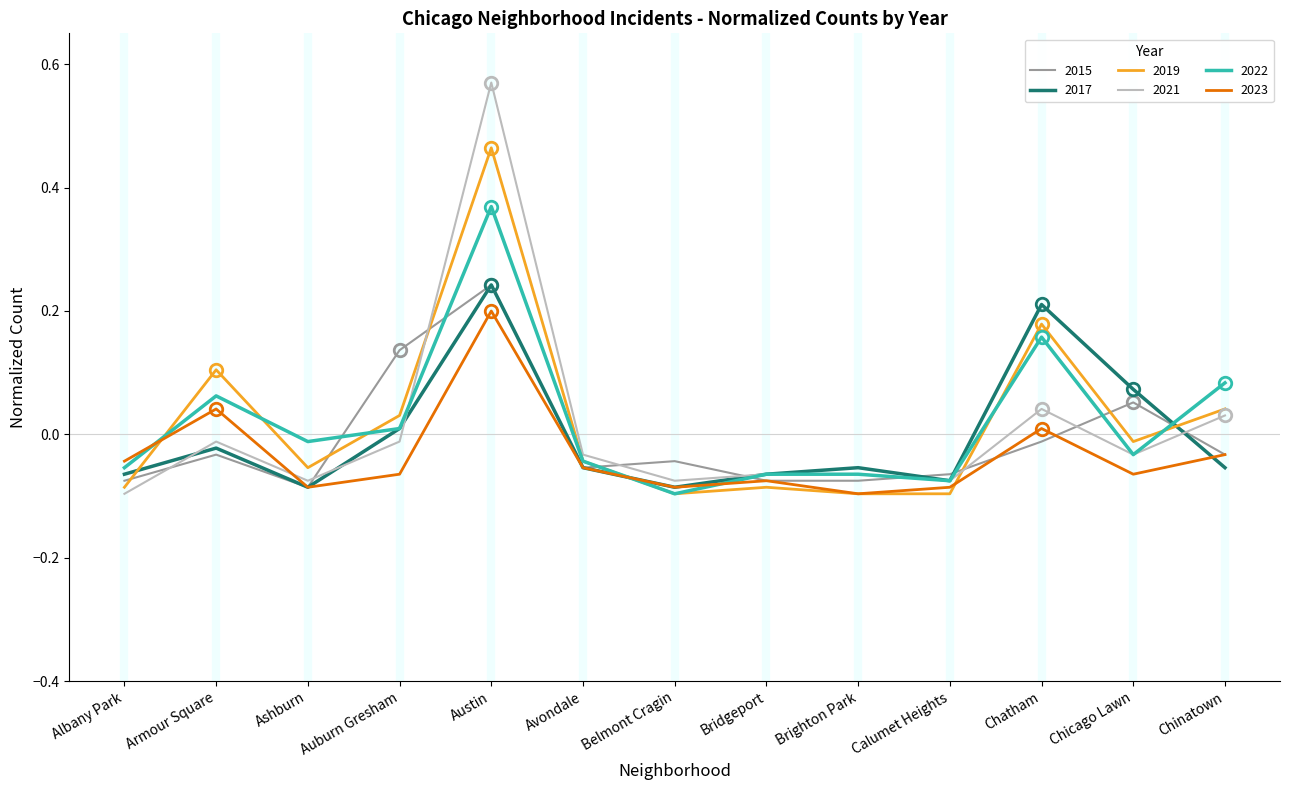

The value of 2022 at Bridgeport is -0.1. True or false?

True